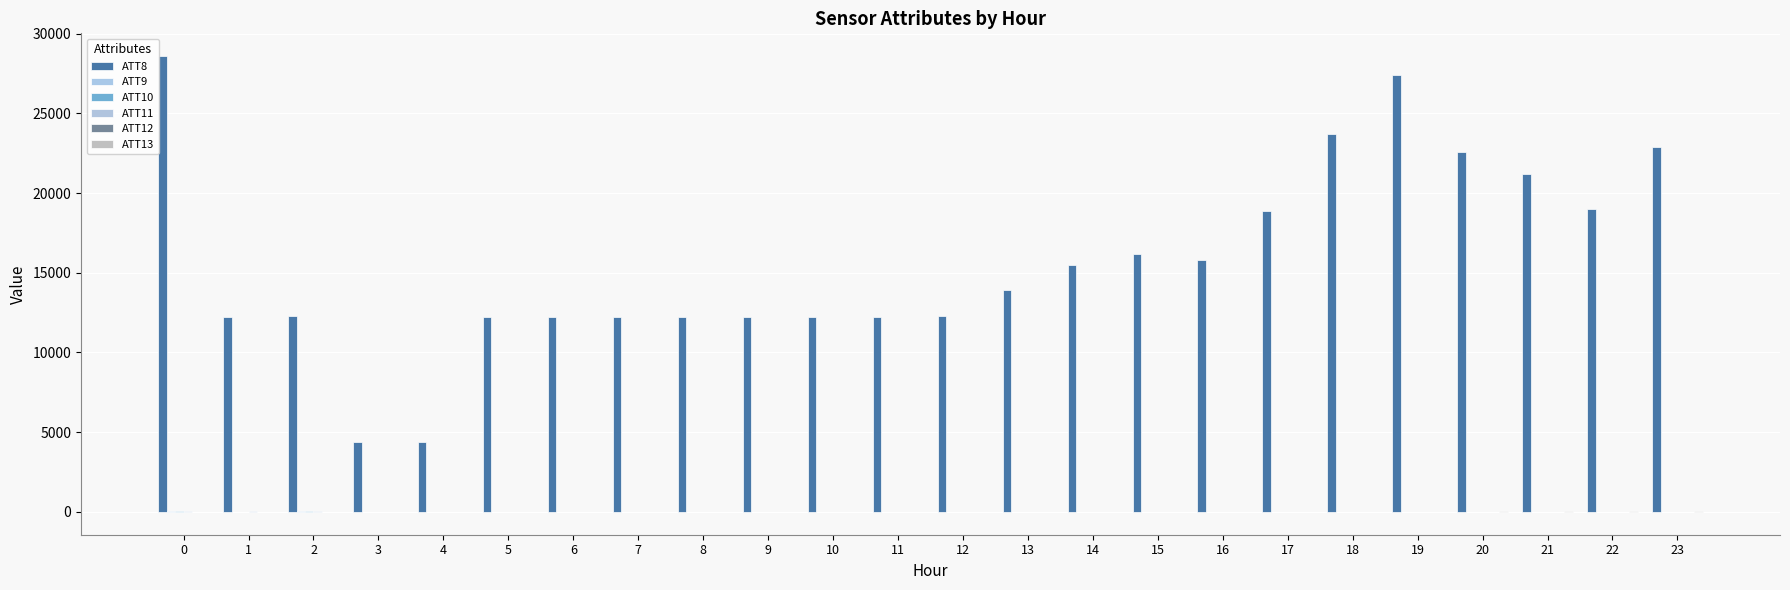

Read the ATT13 value at 19.

15.0